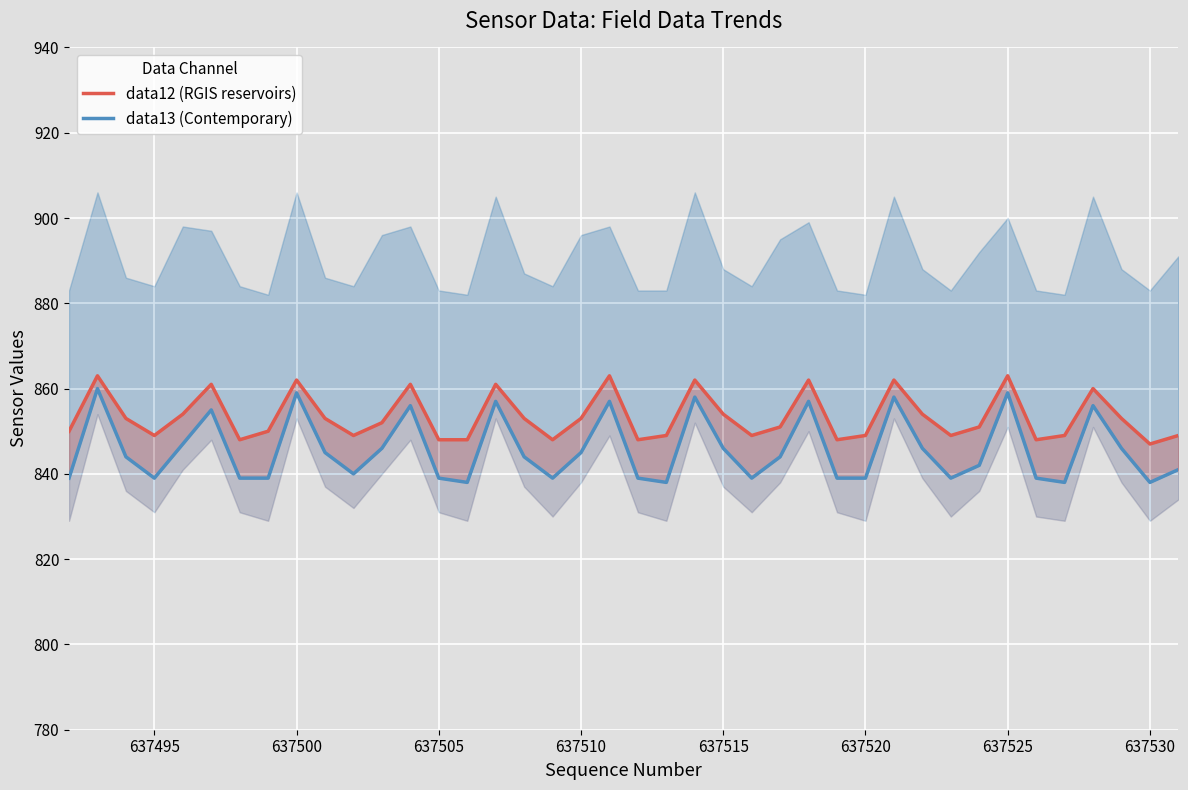

Which series has the largest total across all categories?

data12 (RGIS reservoirs)